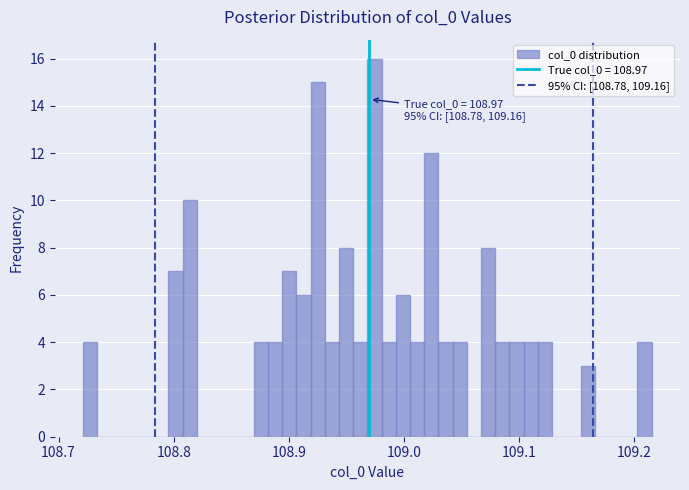

Around what value on the x-axis is the tallest bar? Give the approximate position of its centre, as read against the axis.

108.97